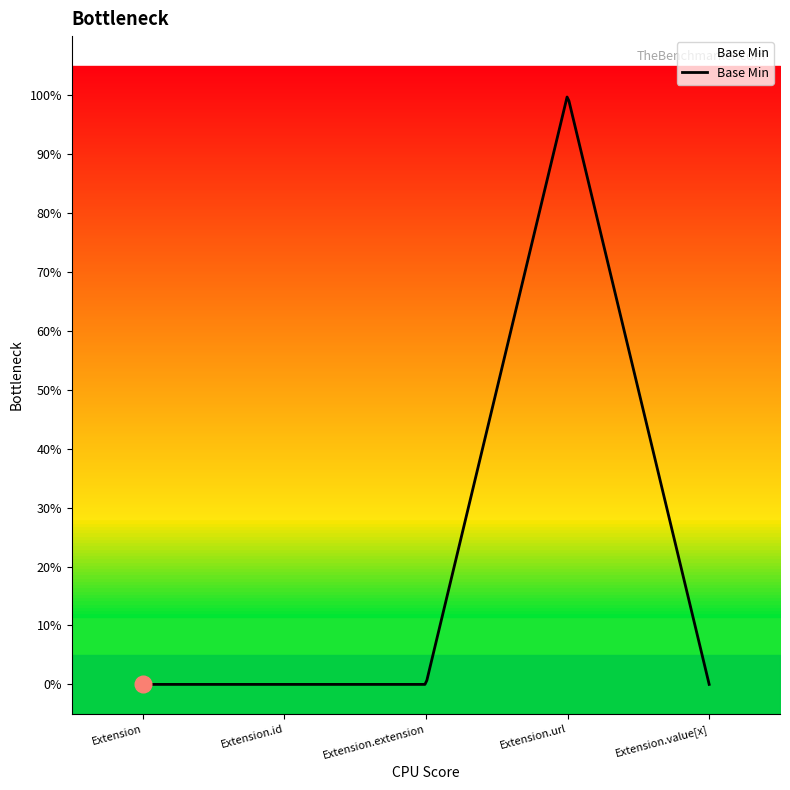

Rank the categories by value from lowest to highest.

Extension, Extension.id, Extension.extension, Extension.value[x], Extension.url